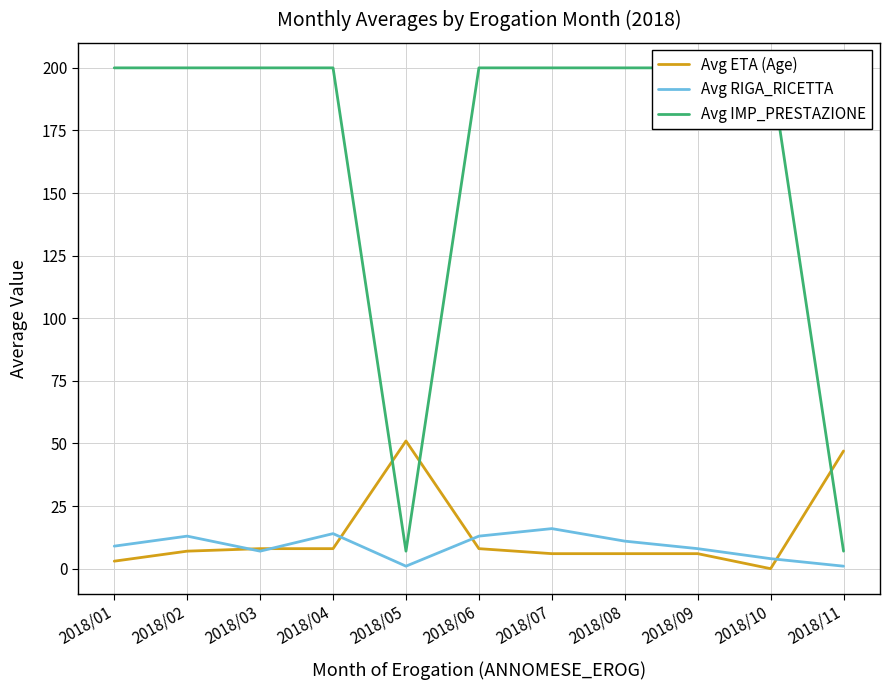

What is the value of the Avg IMP_PRESTAZIONE point at the 9th from the left?

200